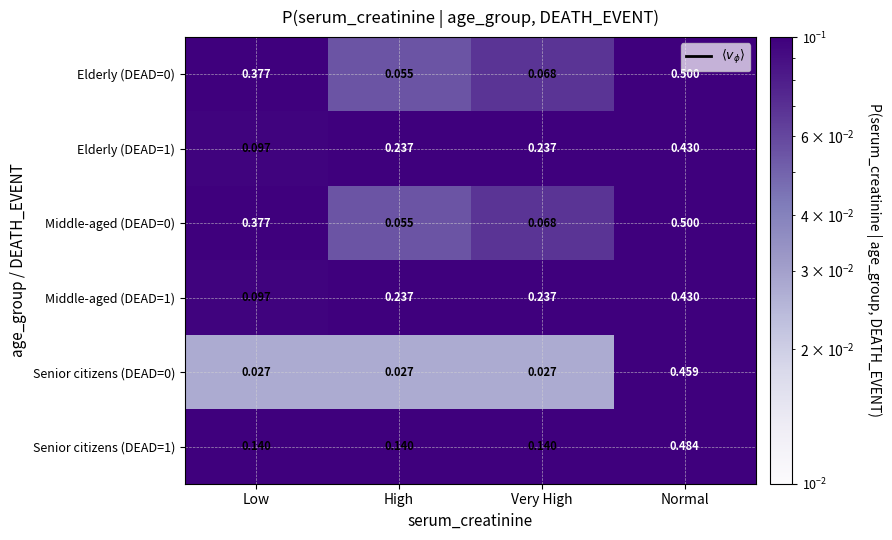

Is the value of Elderly (DEAD=0) at High greater than the value of Elderly (DEAD=1) at Low?

No